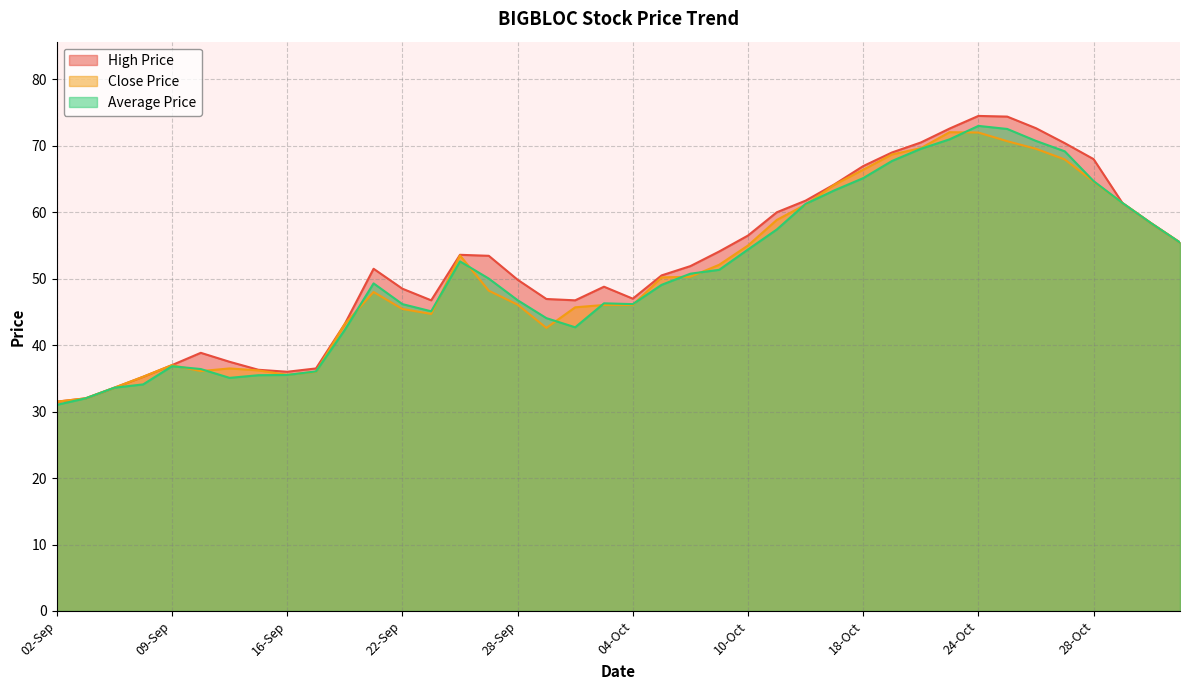

List the labels in order of Average Price value, smallest first.

02-Sep, 06-Sep, 07-Sep, 08-Sep, 14-Sep, 15-Sep, 16-Sep, 19-Sep, 12-Sep, 09-Sep, 20-Sep, 30-Sep, 29-Sep, 23-Sep, 22-Sep, 04-Oct, 03-Oct, 28-Sep, 05-Oct, 21-Sep, 27-Sep, 06-Oct, 07-Oct, 26-Sep, 10-Oct, 02-Nov, 13-Oct, 01-Nov, 14-Oct, 30-Oct, 17-Oct, 28-Oct, 18-Oct, 19-Oct, 27-Oct, 20-Oct, 26-Oct, 21-Oct, 25-Oct, 24-Oct